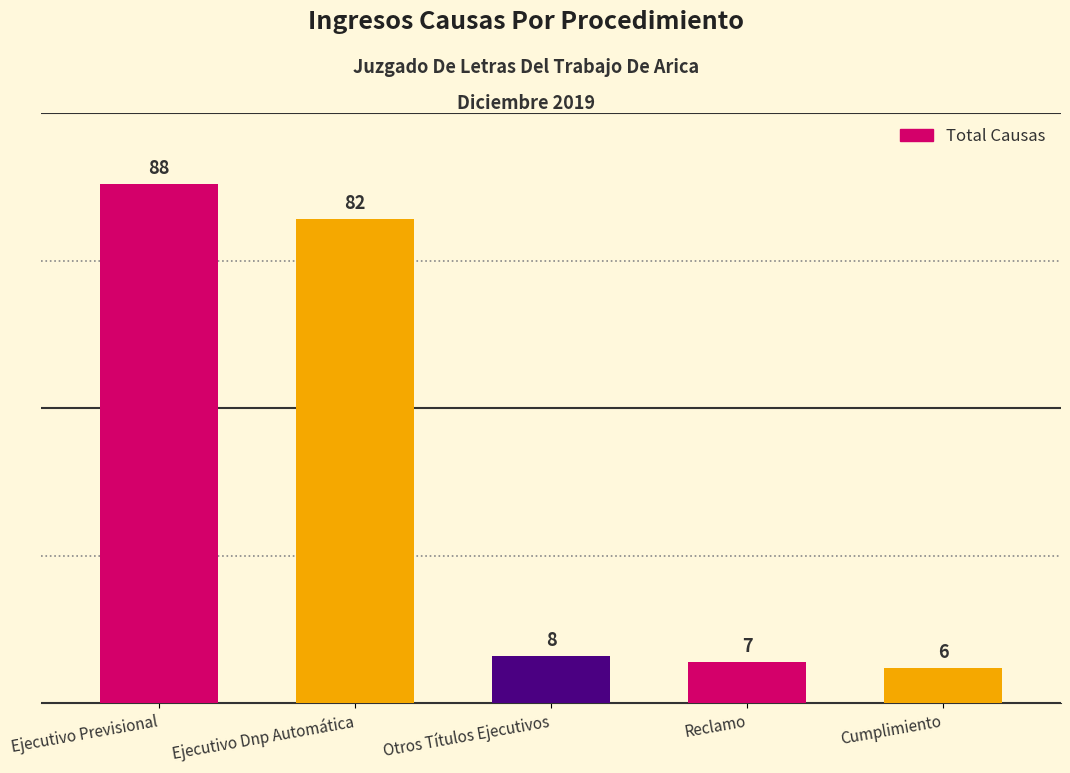

At which label does the data first exceed 8?

Ejecutivo Previsional